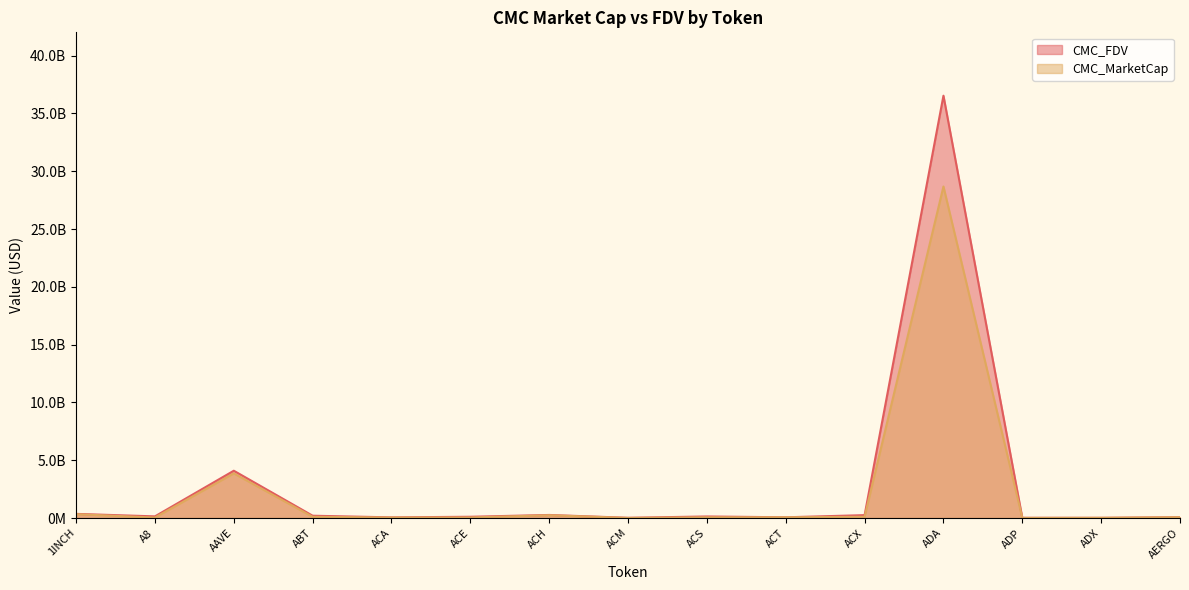

What position from the right is 1INCH?

15